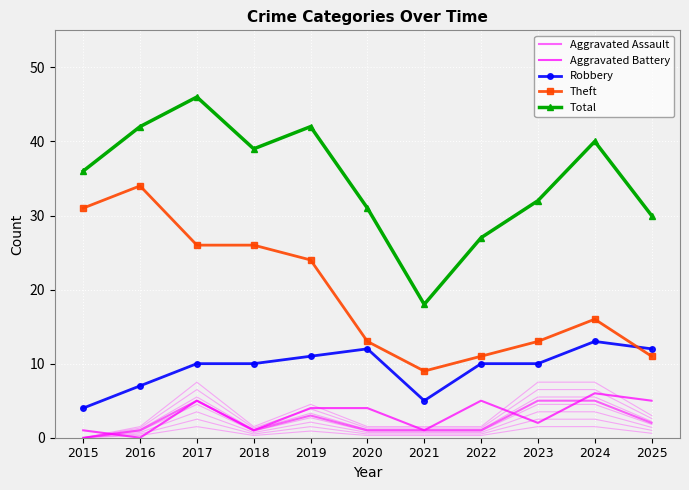

What is the total value across all series at 2020?

61